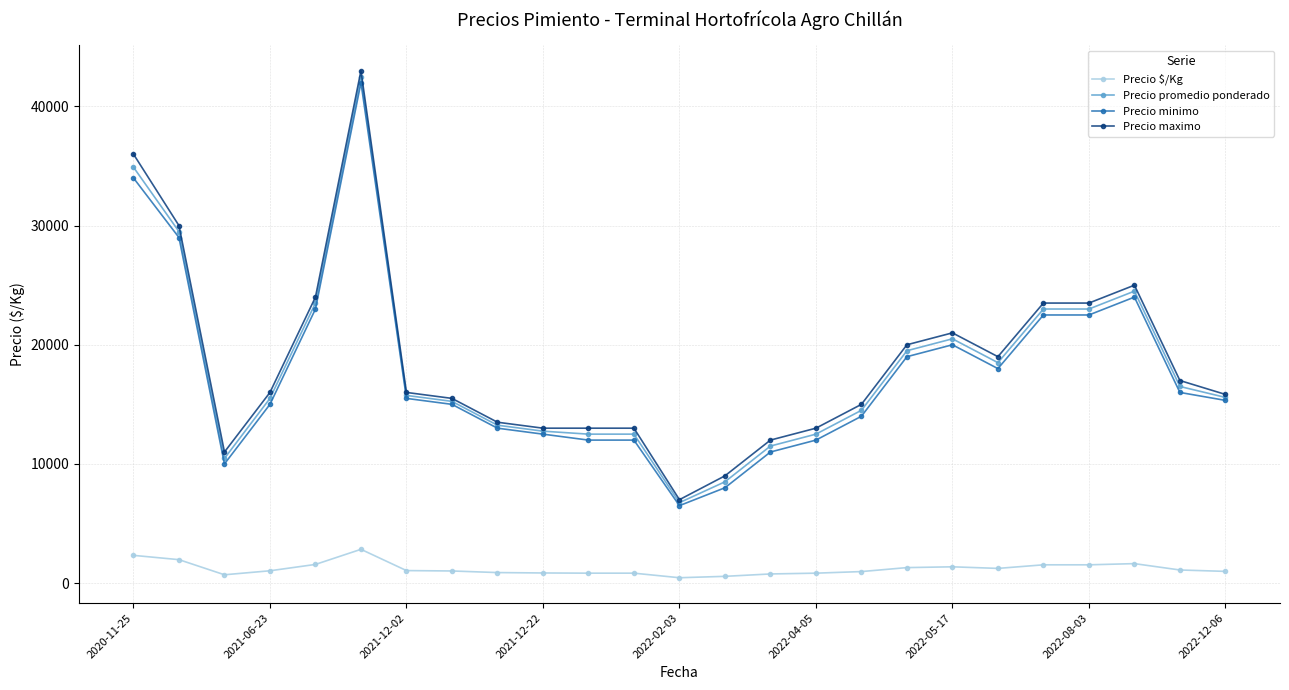

What is the average value of the Precio maximo series?

18593.3